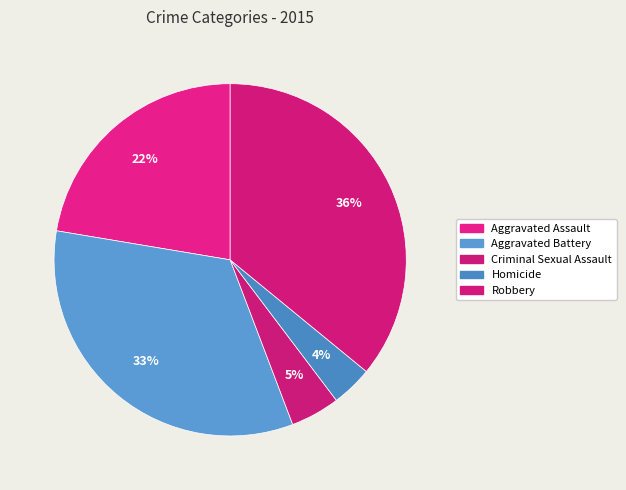

What is the smallest slice in the pie chart?

Homicide